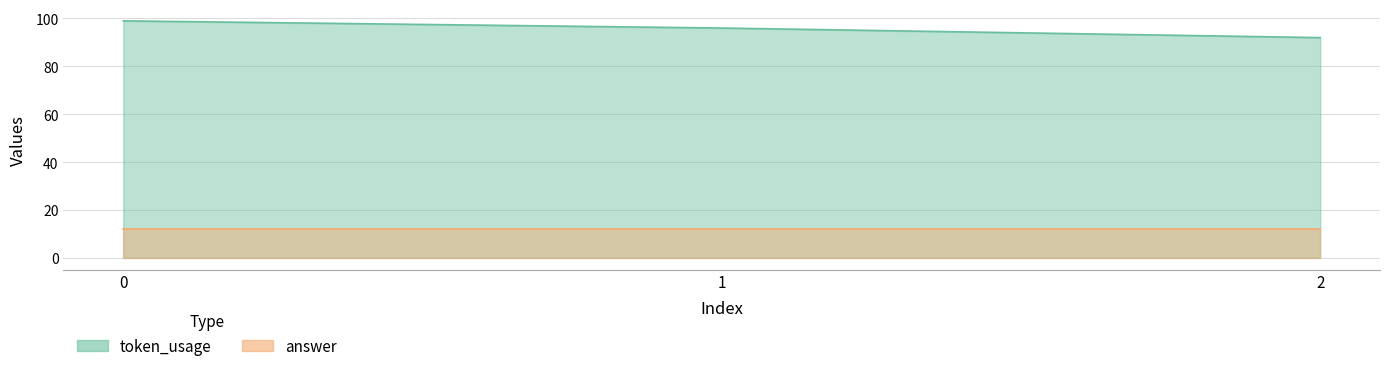

The value at 1 is 96. True or false?

True